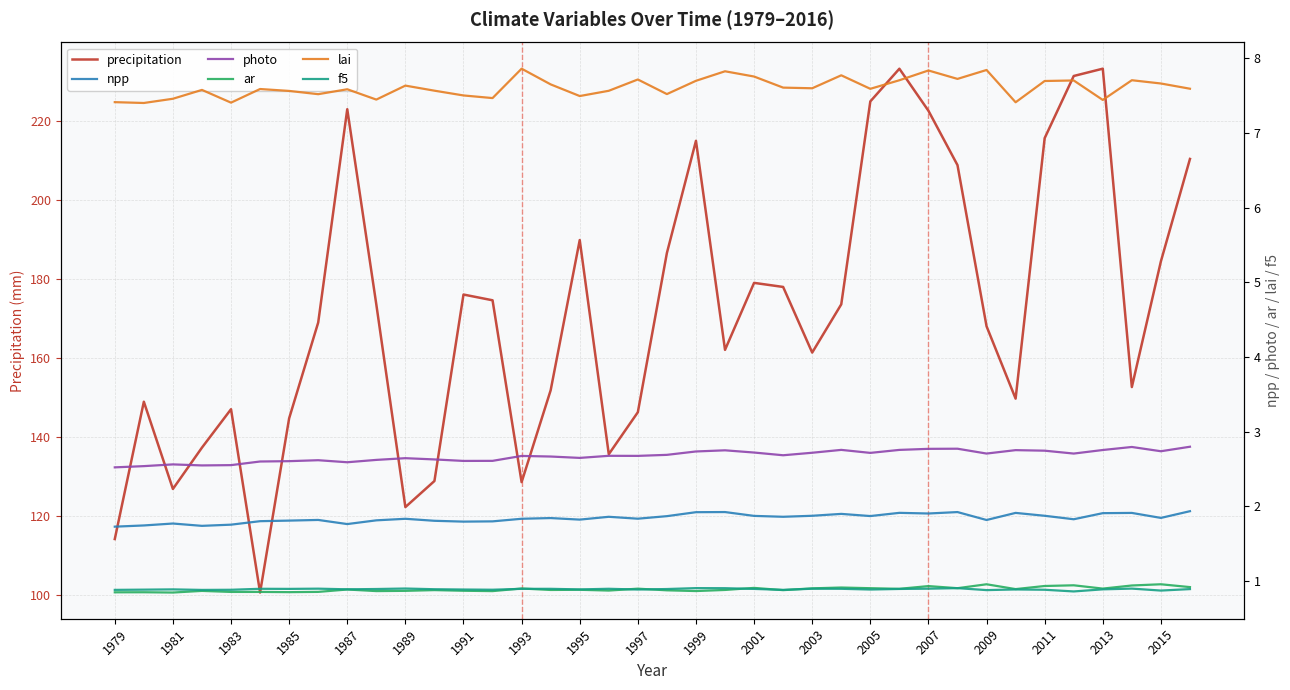

What is the maximum value for precipitation?

233.3